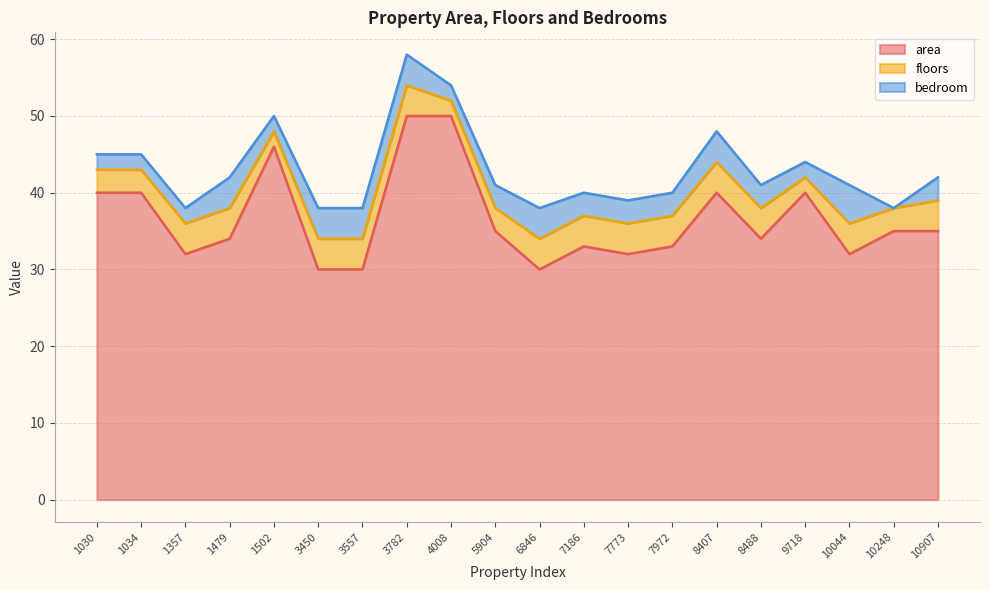

What is the approximate value of area at 8407?

40